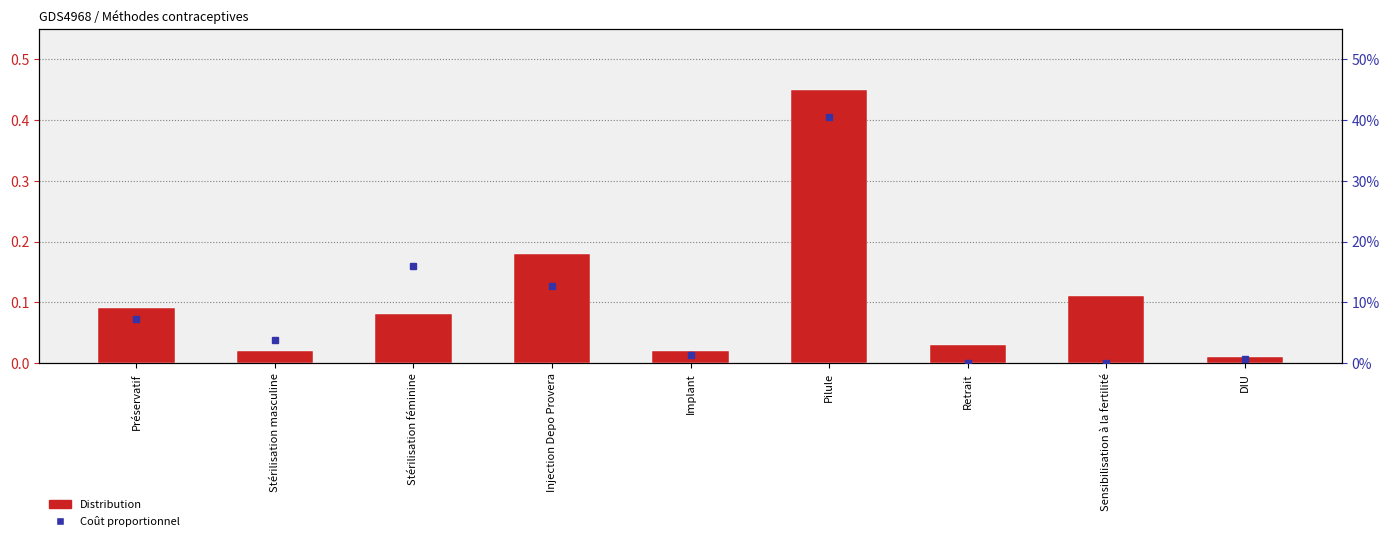

What is the difference between the maximum and minimum values in the Coût proportionnel series?

0.4